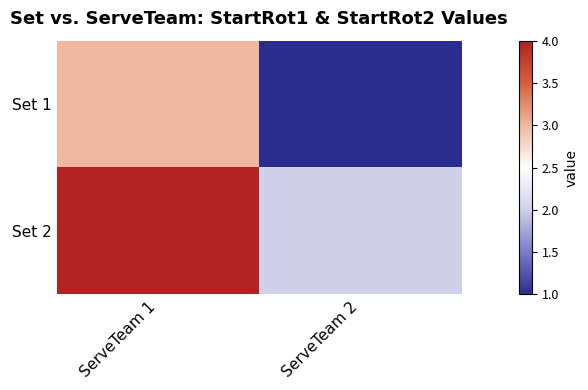

Reading left to right, what are all the values shown in this chart?

Set 1: ServeTeam 1=3	ServeTeam 2=1
Set 2: ServeTeam 1=4	ServeTeam 2=2